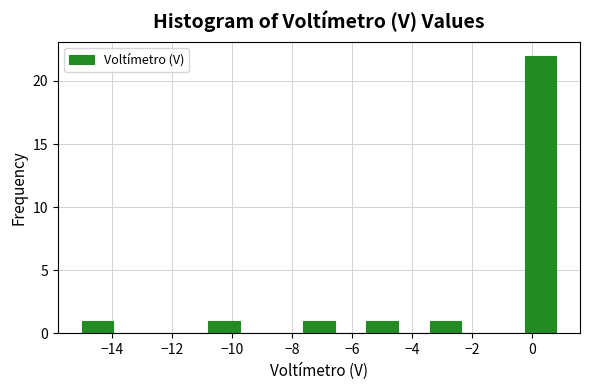

How tall is the bar that spans -3.4 to -2.4 on the x-axis? Neither the bar edges nor the heights are printed on the chart, so give them approximately, as read against the axes.

1